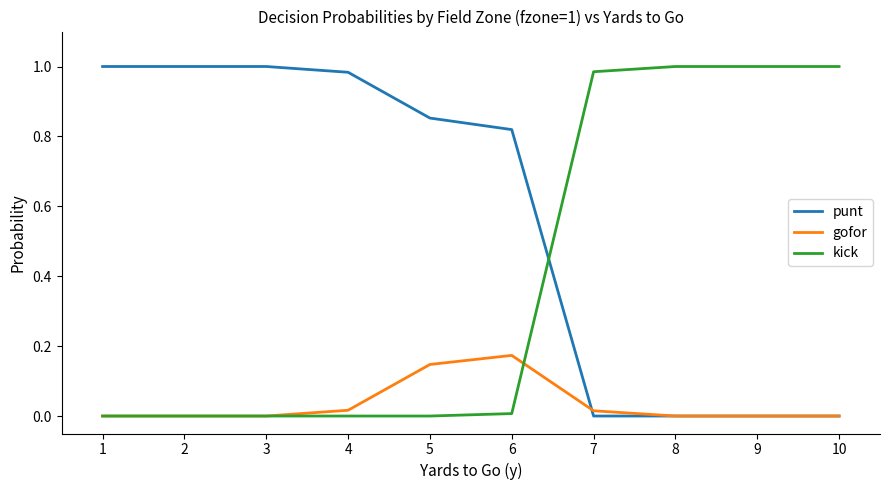

What is the average value of the punt series?

0.6